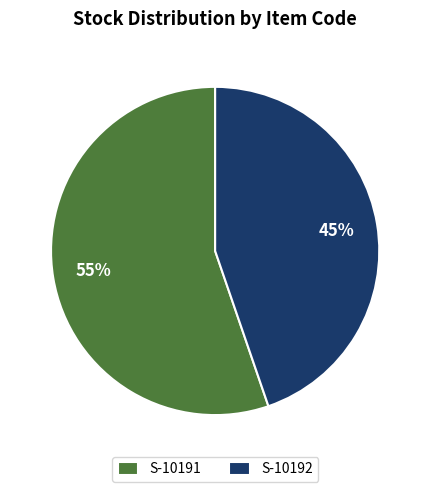

Is it true that S-10191 is 50% of the pie?

False